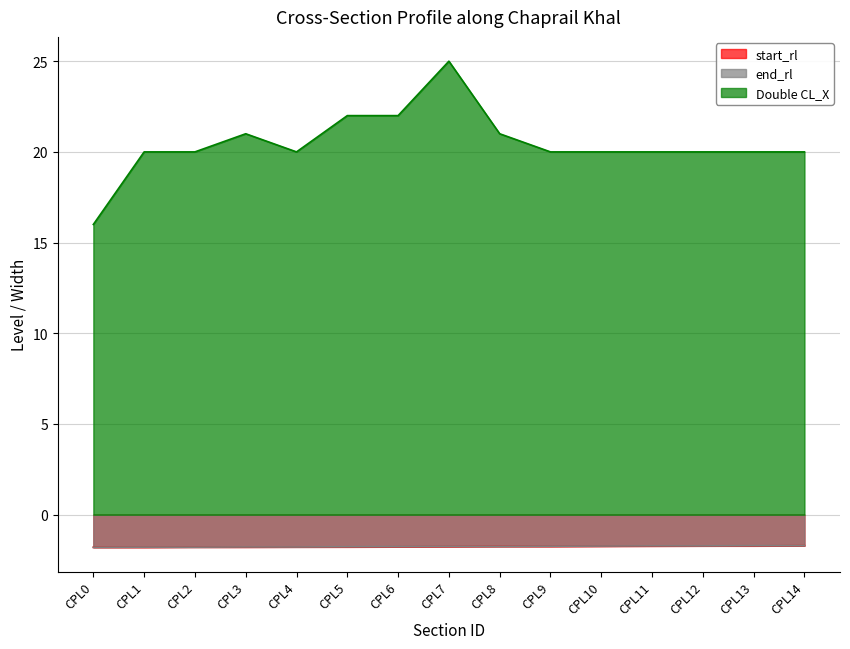

At which category is the sum across all series the highest?

CPL7